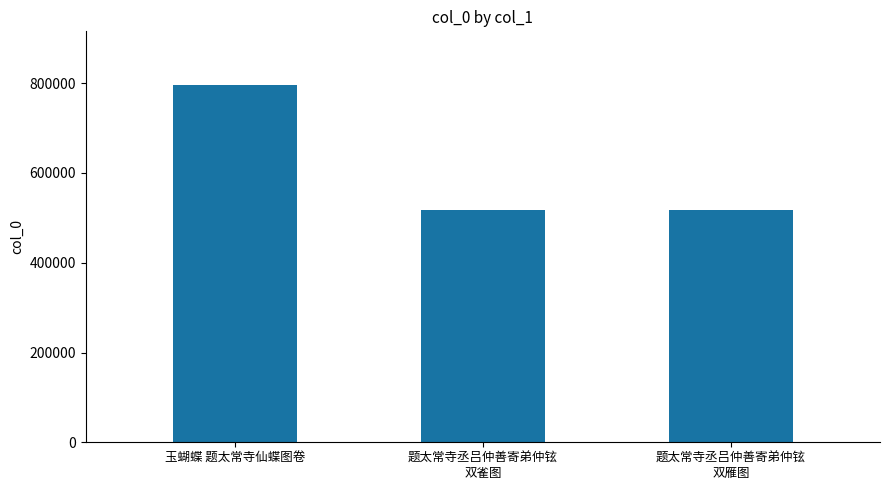

The chart shows a value of 796194 at 玉蝴蝶 题太常寺仙蝶图卷. True or false?

True